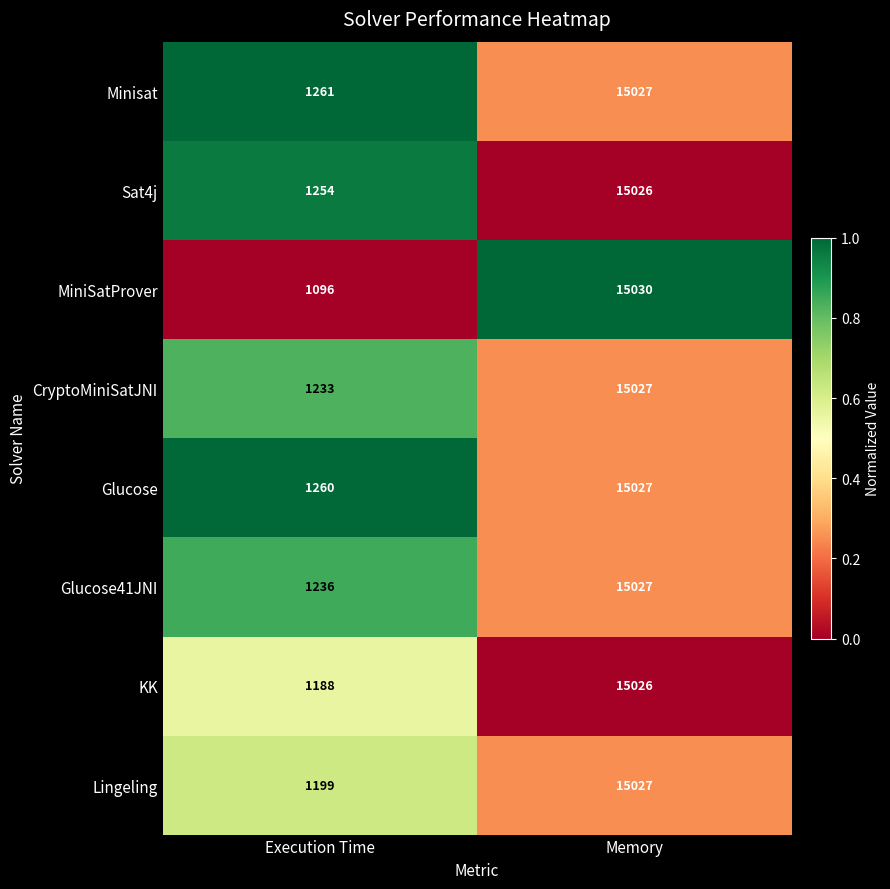

Reading left to right, what are all the values shown in this chart?

Minisat: 1261	15027
Sat4j: 1254	15026
MiniSatProver: 1096	15030
CryptoMiniSatJNI: 1233	15027
Glucose: 1260	15027
Glucose41JNI: 1236	15027
KK: 1188	15026
Lingeling: 1199	15027